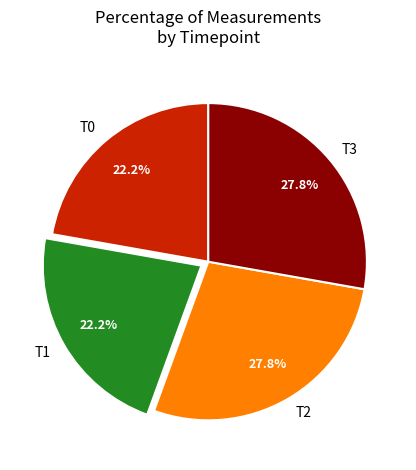

What percentage is the T2 slice, to the nearest percent?

28%